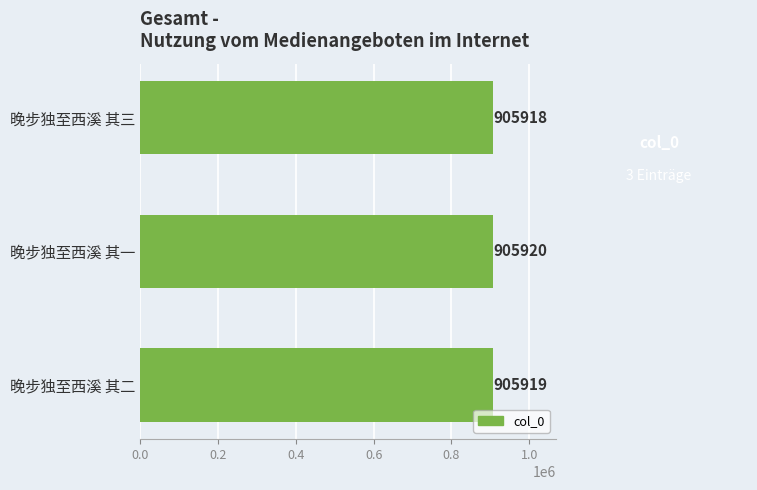

Reading top to bottom, list all the values displayed in this chart.

905918	905920	905919